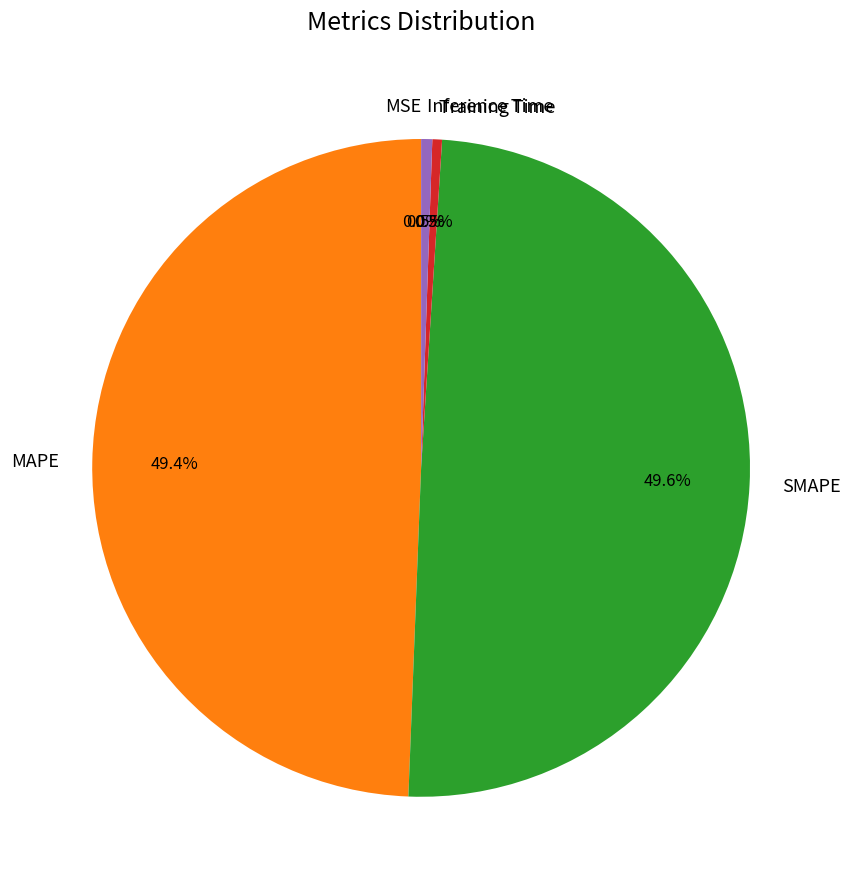

Is there a majority slice in this chart?

No